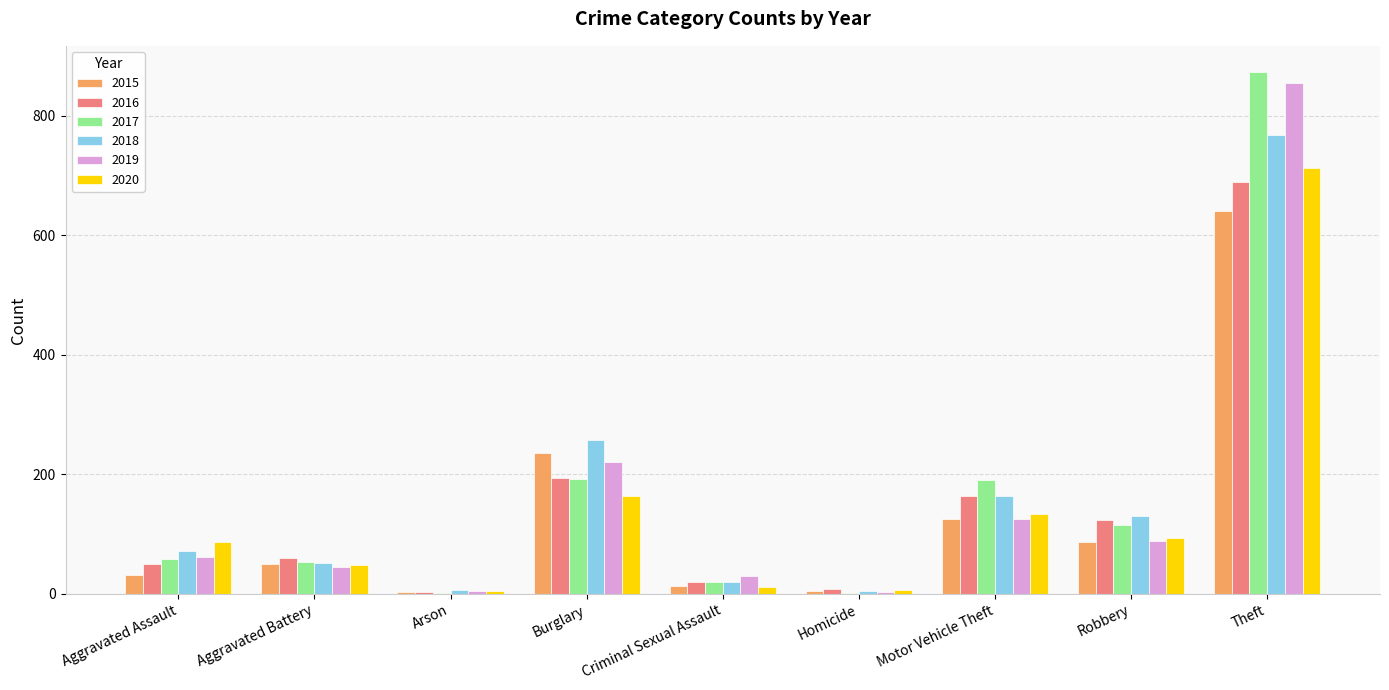

What is the total value across all series at Aggravated Assault?

360